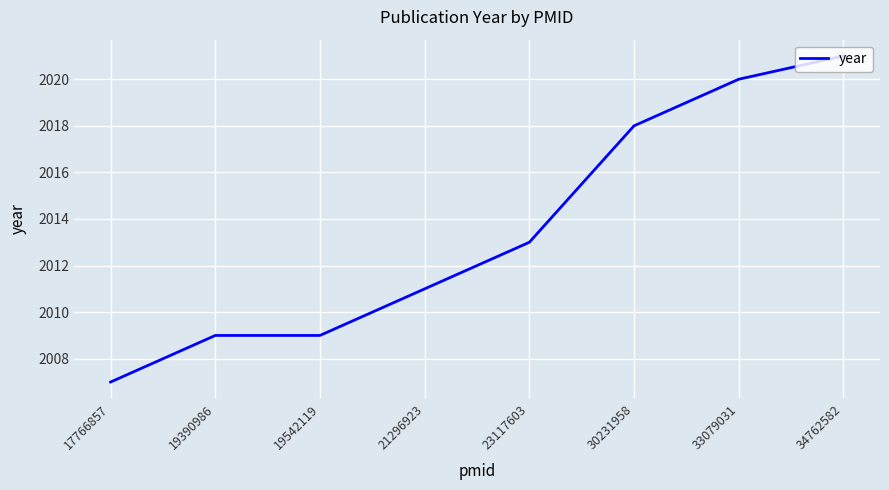

What is the sum of all values?

16108